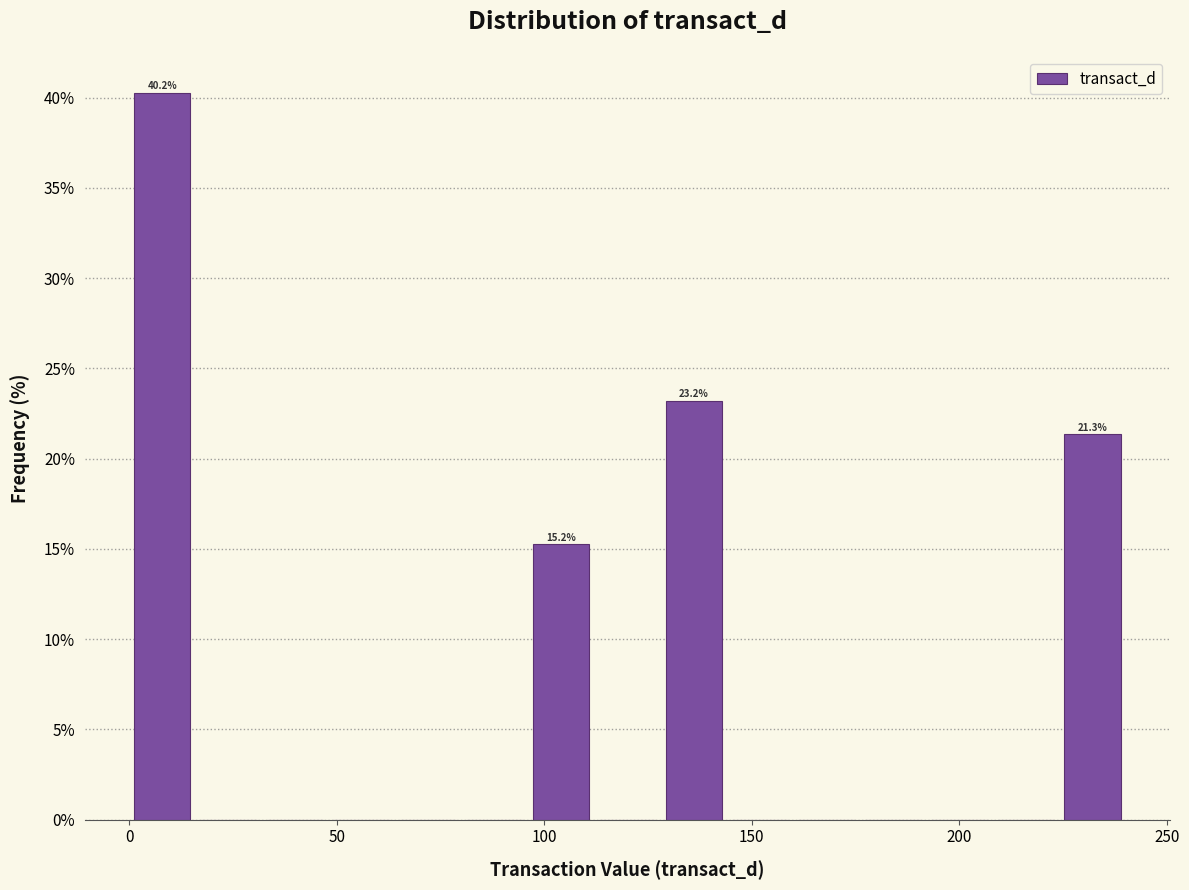

Around what value on the x-axis is the tallest bar? Give the approximate position of its centre, as read against the axis.

10